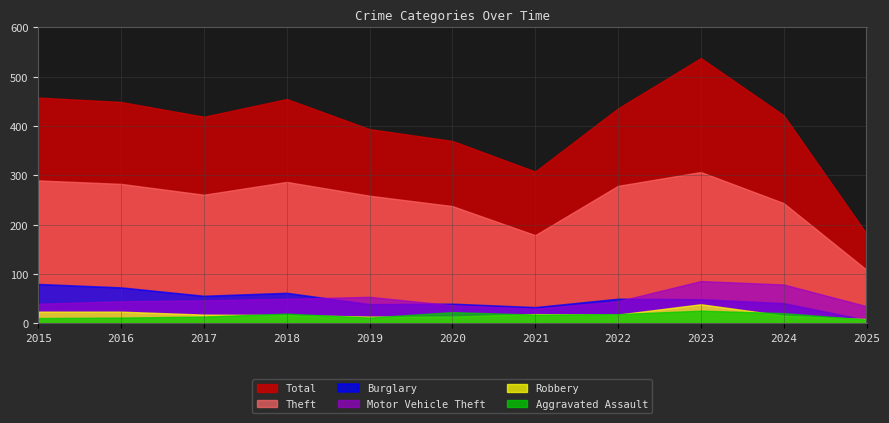

Reading left to right, what are all the values shown in this chart?

Theft: 290	283	261	287	259	238	179	279	307	244	109
Burglary: 80	73	56	62	39	40	33	50	49	41	7
Motor Vehicle Theft: 40	45	47	50	54	37	30	45	86	79	35
Robbery: 24	24	18	17	14	14	19	18	39	16	9
Aggravated Assault: 11	12	14	20	12	23	18	19	26	21	8
Total: 458	449	419	455	394	370	308	436	538	422	182